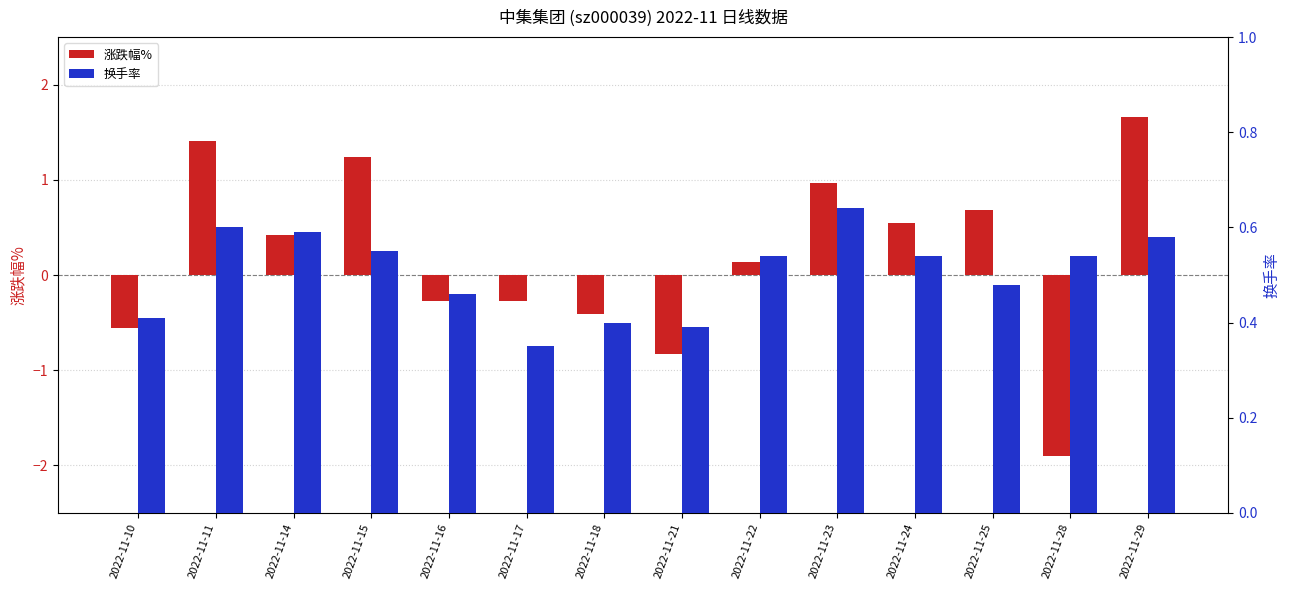

What is the value of the 涨跌幅% bar at the 1st from the left?

-0.6